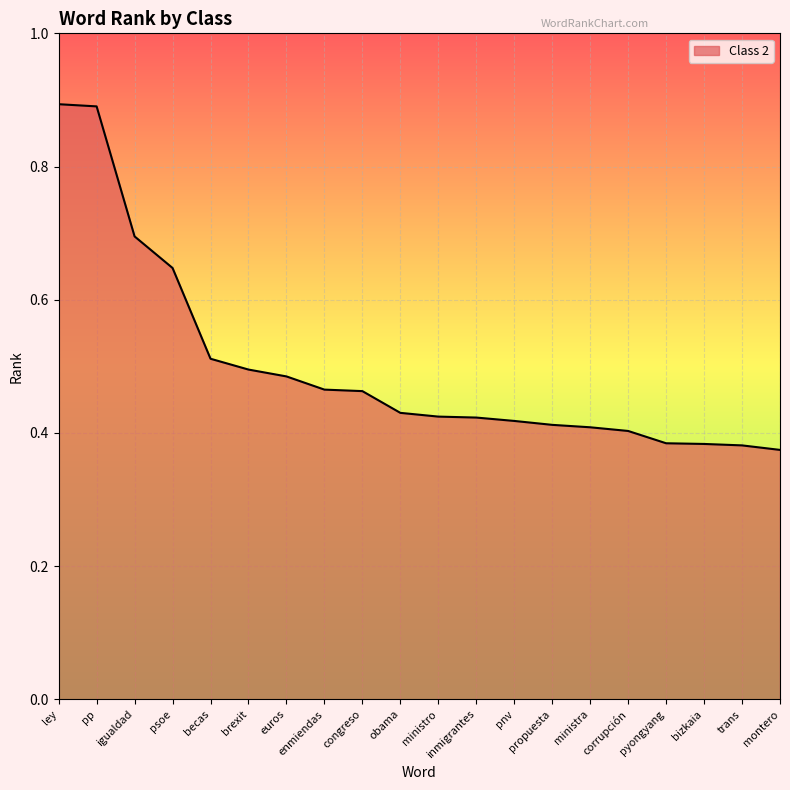

Which has a higher value, congreso or ministra?

congreso